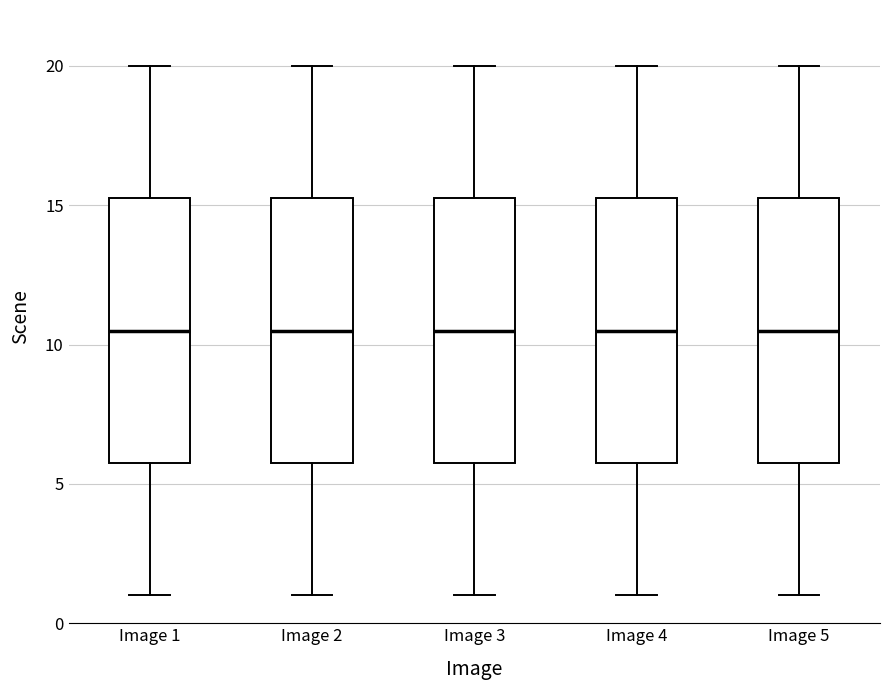

Where does the upper whisker of the box for Image 2 end on the y-axis? The values are not printed on the chart, so give them approximately, as read against the axis.

20.0